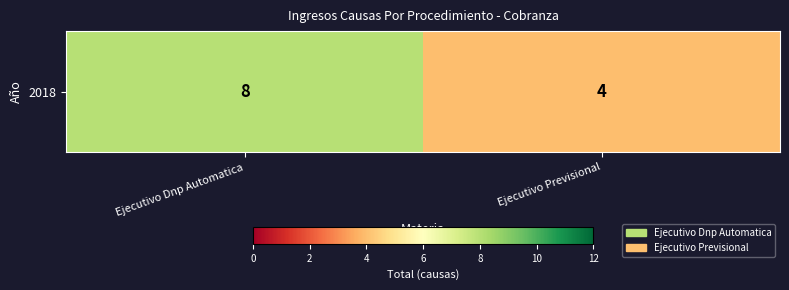

Which label corresponds to the largest value in the chart?

Ejecutivo Dnp Automatica